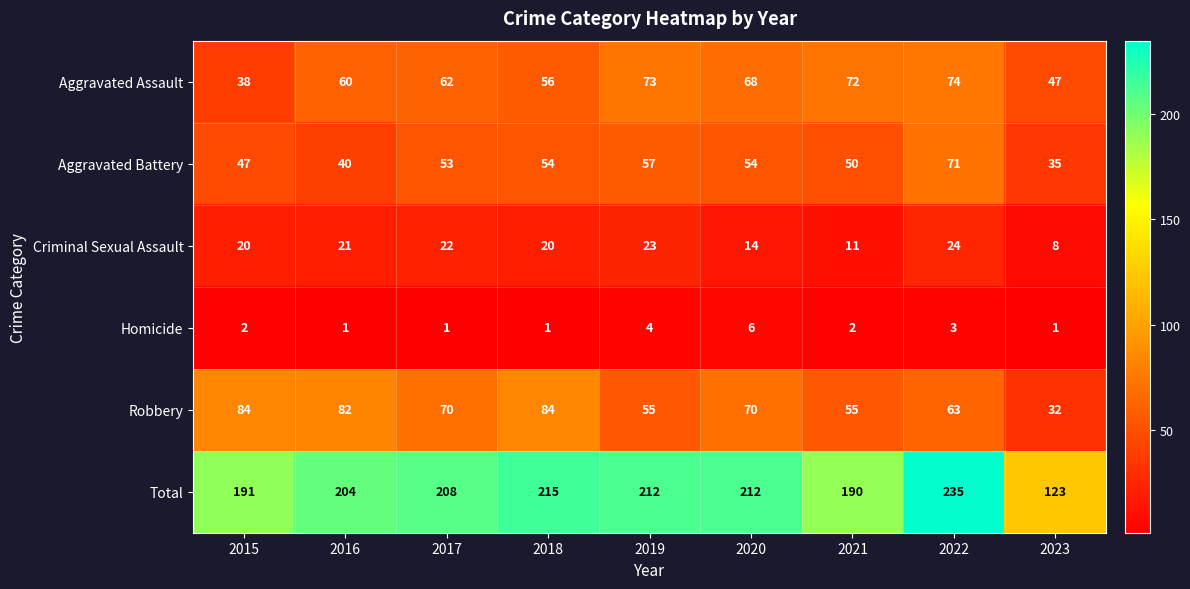

What value does the Aggravated Battery series have at 2022, to the nearest 10?

70